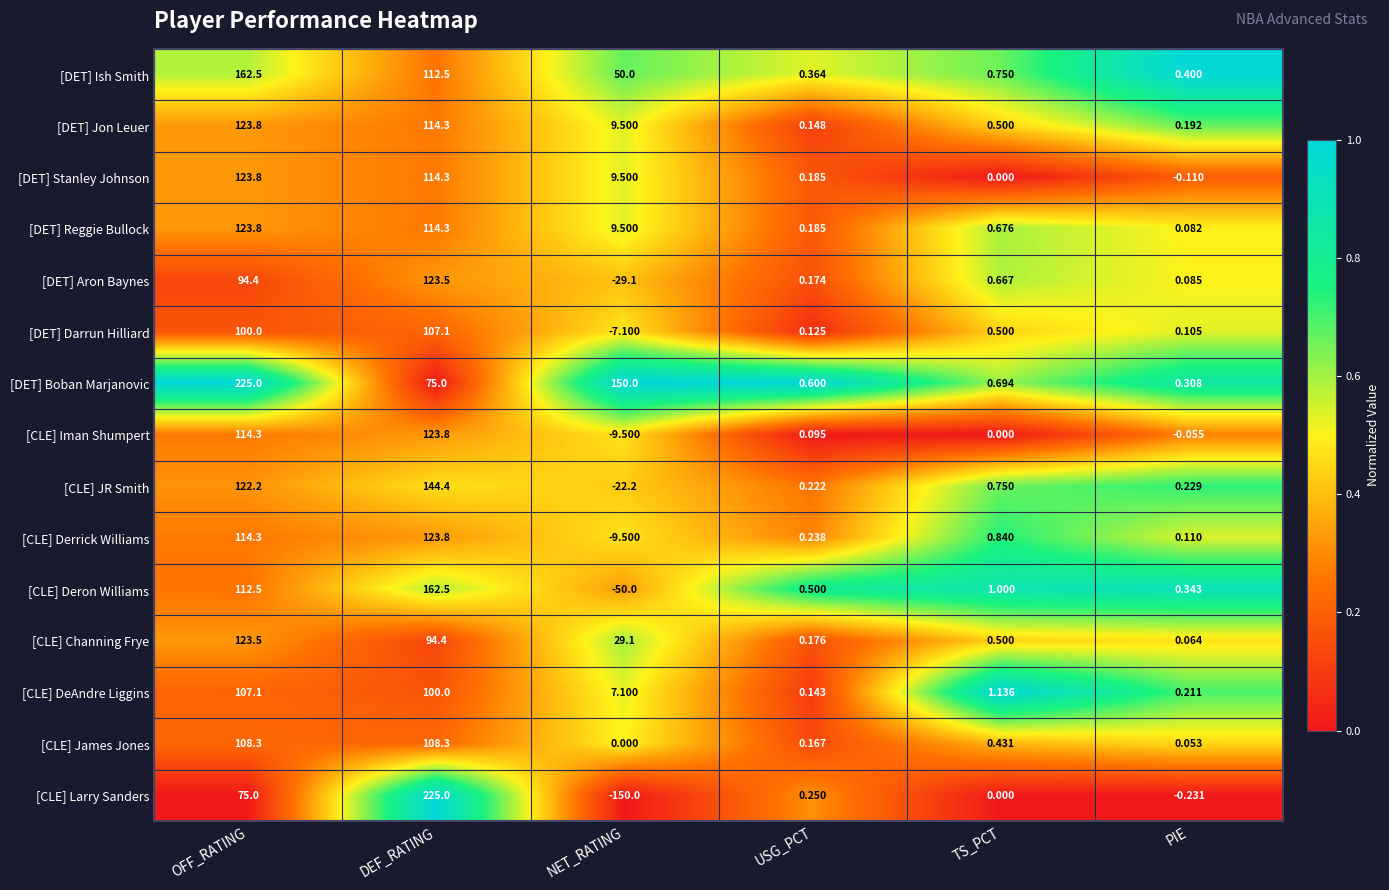

Rank the categories by [CLE] Derrick Williams value from highest to lowest.

DEF_RATING, OFF_RATING, TS_PCT, USG_PCT, PIE, NET_RATING